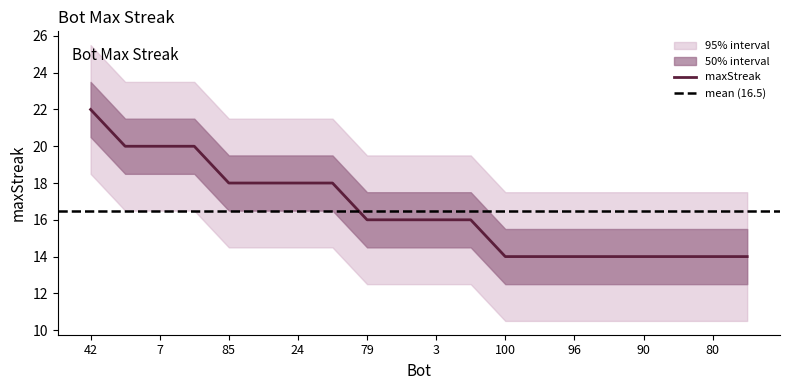

Is this an area chart (filled region under the line)?

No